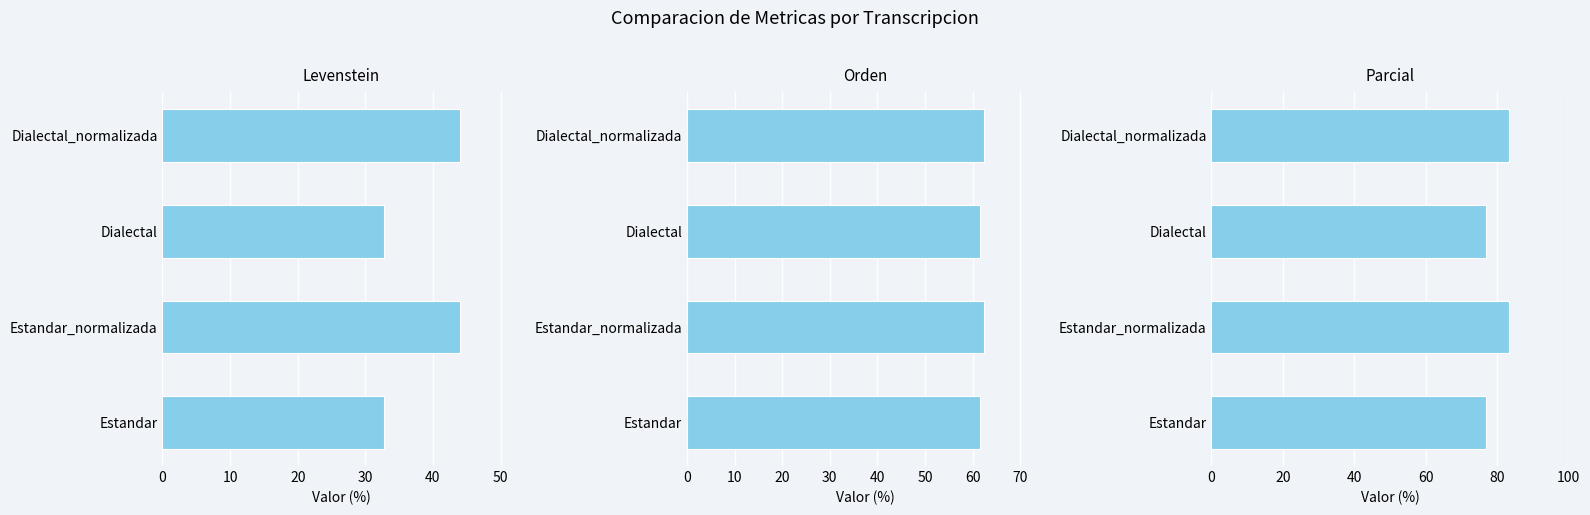

Count the Orden values in the range 61 to 62.

2